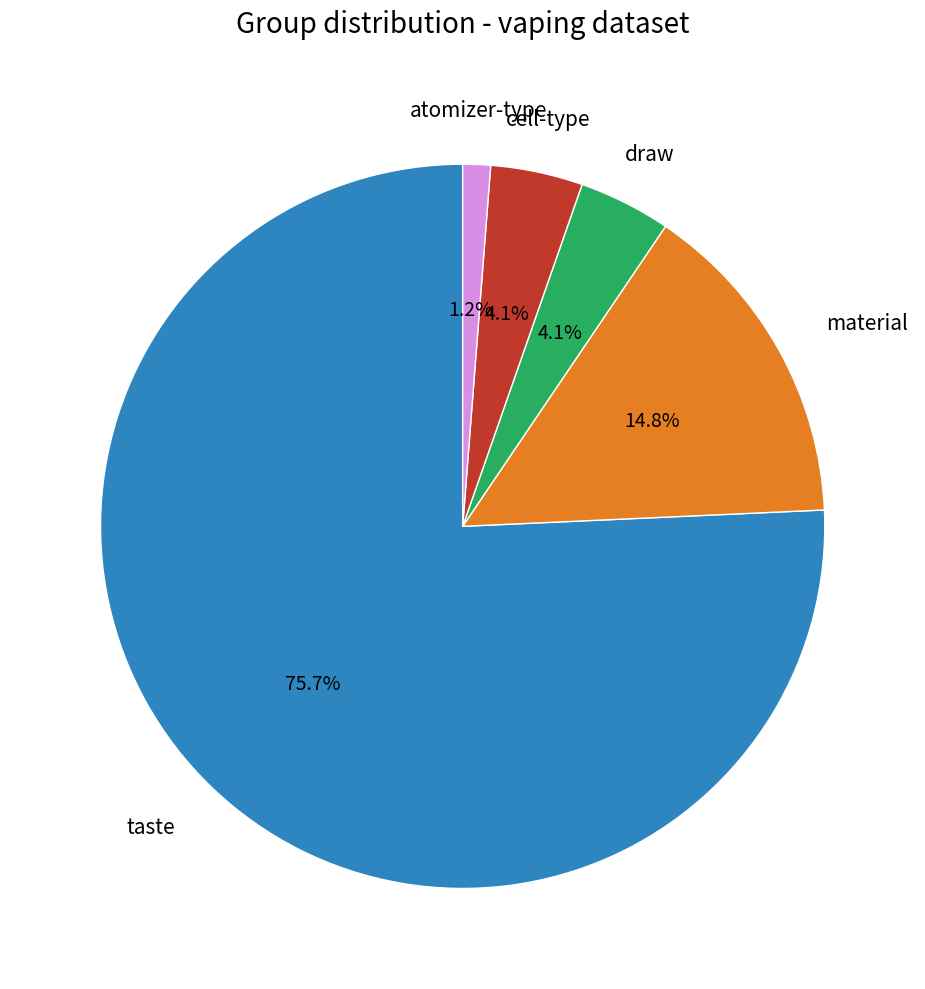

Count the number of slices in the pie.

5